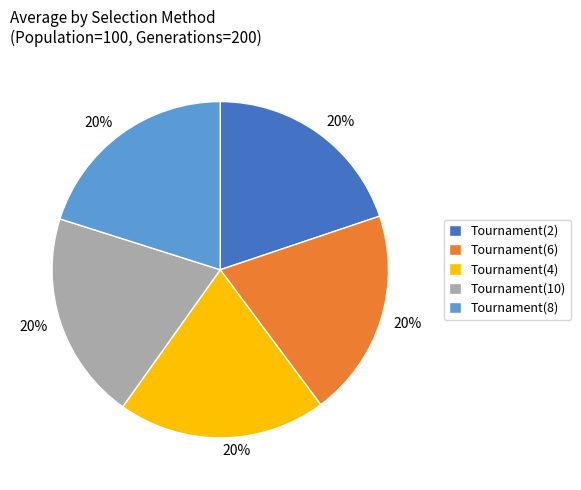

Is there a majority slice in this chart?

No